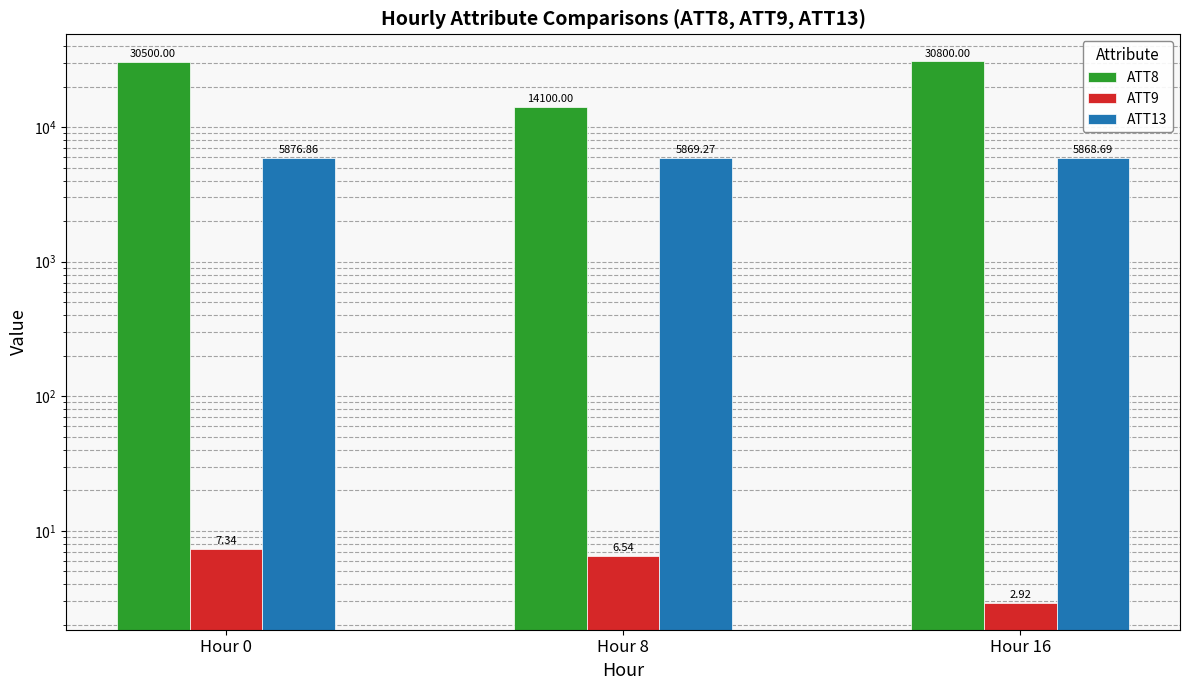

List the series in order of their peak value, highest first.

ATT8, ATT13, ATT9